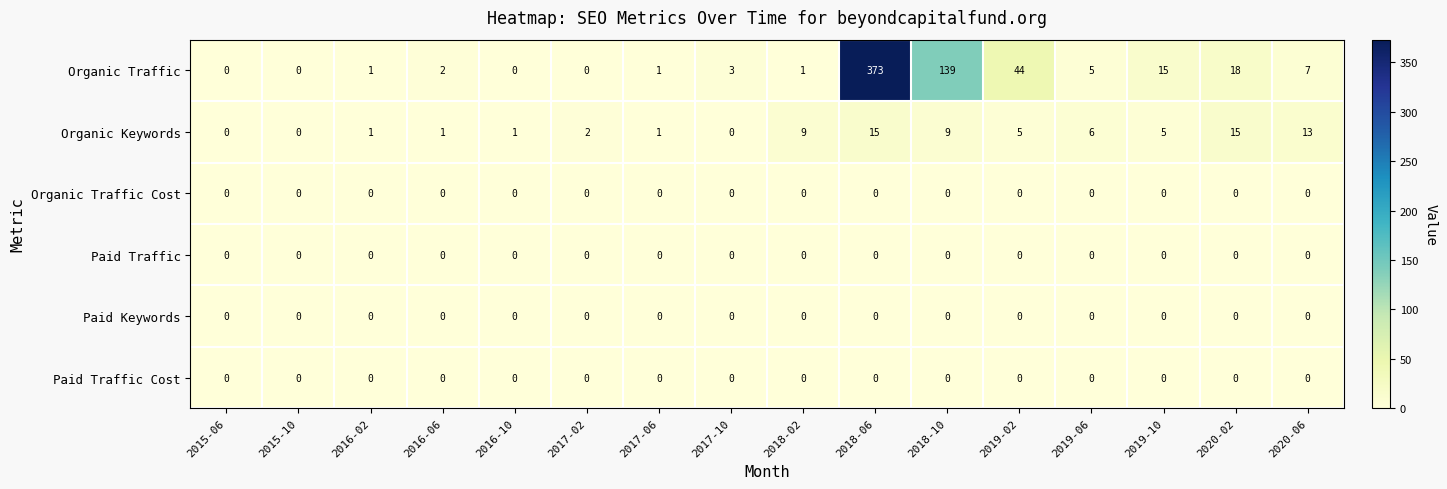

What is the difference between the second highest and minimum values in the Organic Keywords series?

15